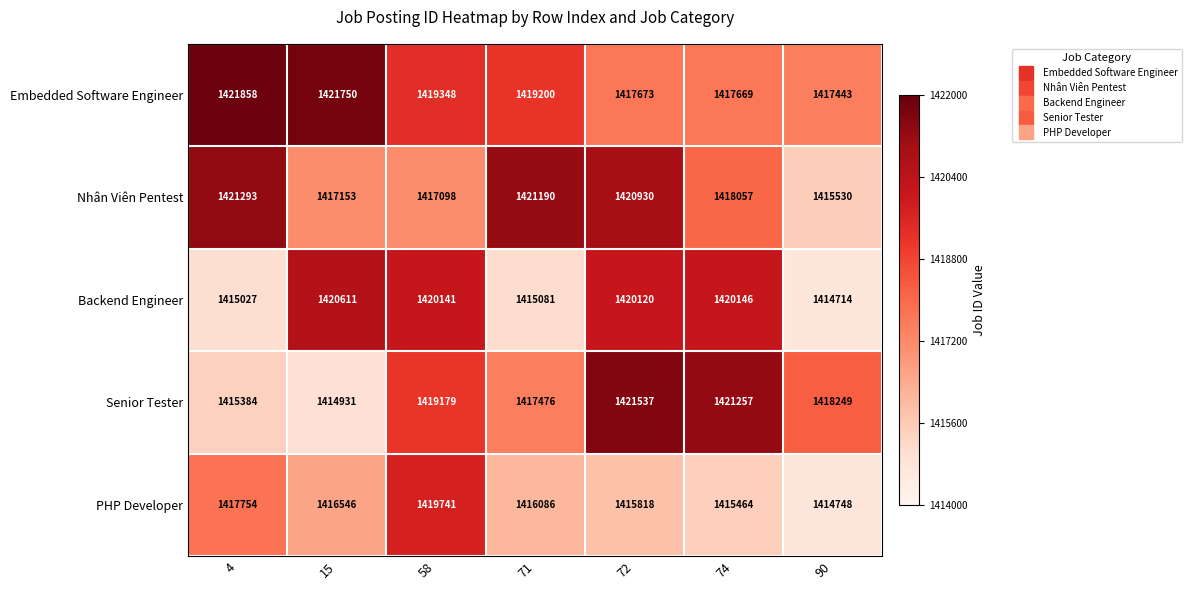

What is the sum of all Nhân Viên Pentest values?

9931251